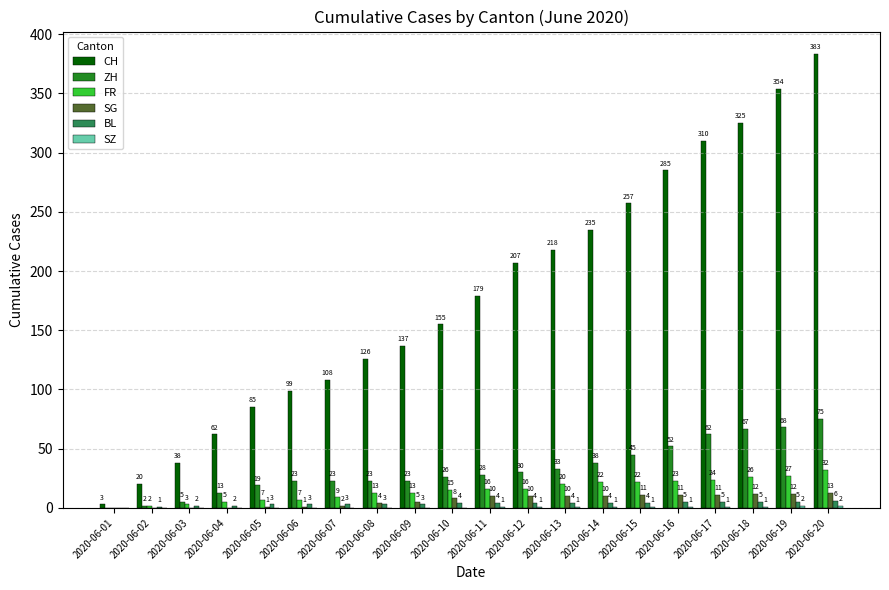

Are the bars grouped side by side (vs. stacked)?

Yes